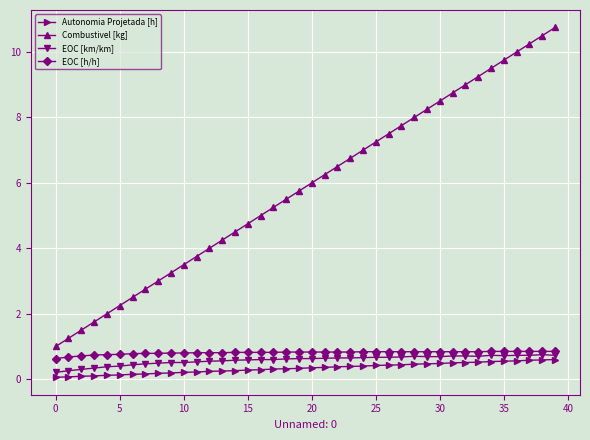

Which series has the largest range (max minus min)?

Combustivel [kg]